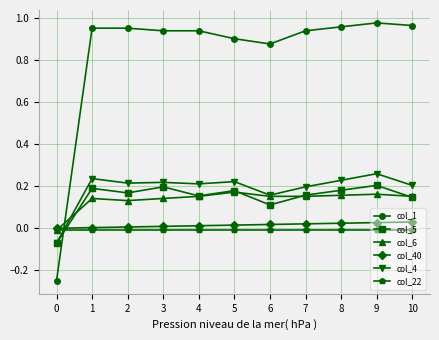

True or false: col_5 has more than 0 points higher than both neighbors.

True